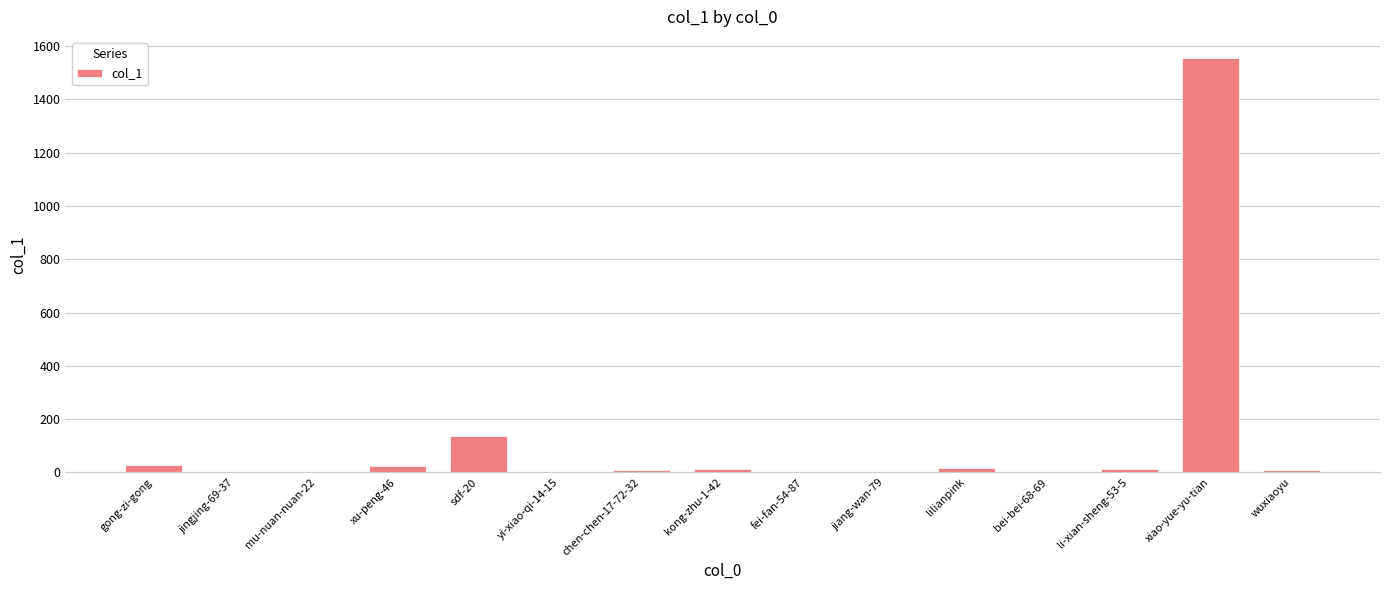

The chart shows a value of 1 at fei-fan-54-87. True or false?

True